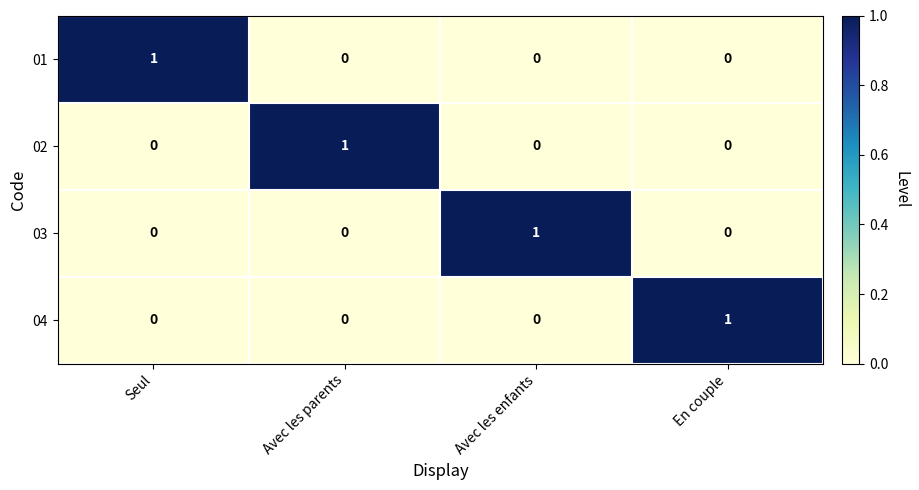

The 01 series shows 0 at En couple. True or false?

True